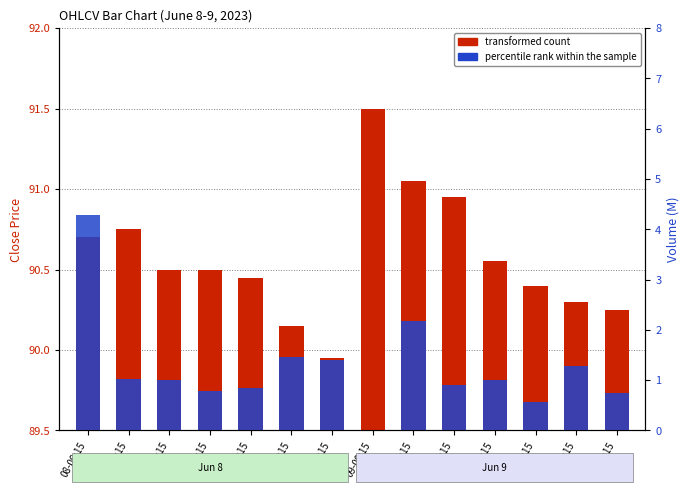

What is the total value across all series at 09-15:15?

1.5